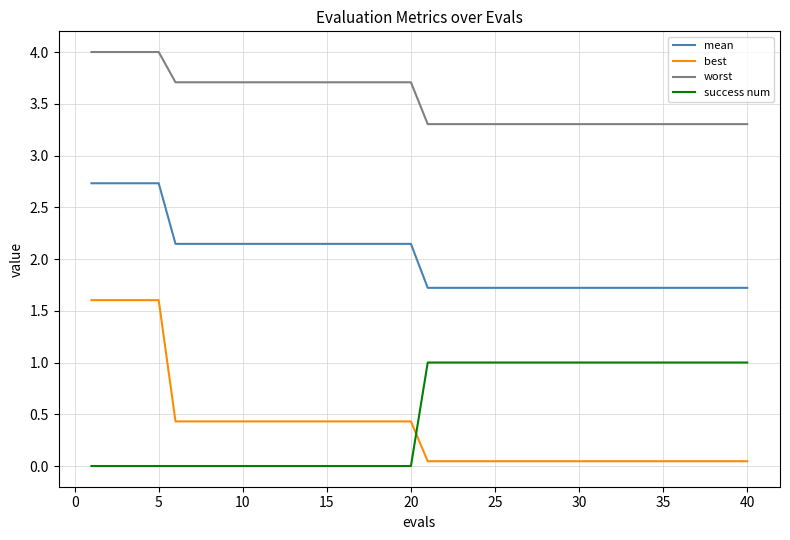

Which series has the largest range (max minus min)?

best